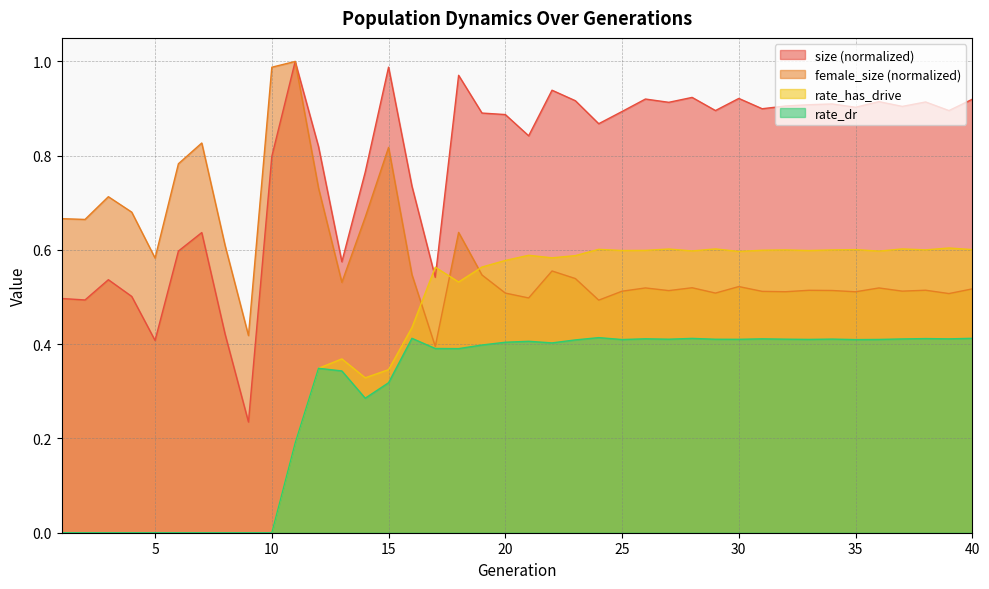

True or false: rate_dr has more than 0 points higher than both neighbors.

True